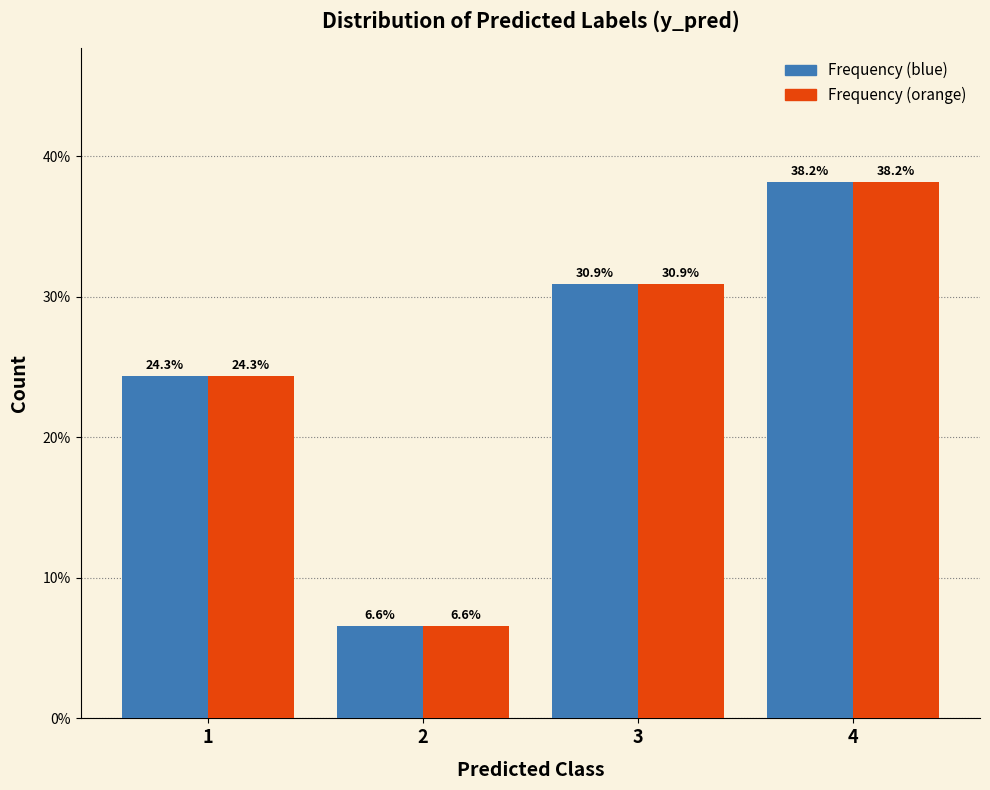

Reading left to right, extract all data points from this chart.

Frequency: 1=24.3	2=6.6	3=30.9	4=38.2
Count: 1=24.3	2=6.6	3=30.9	4=38.2